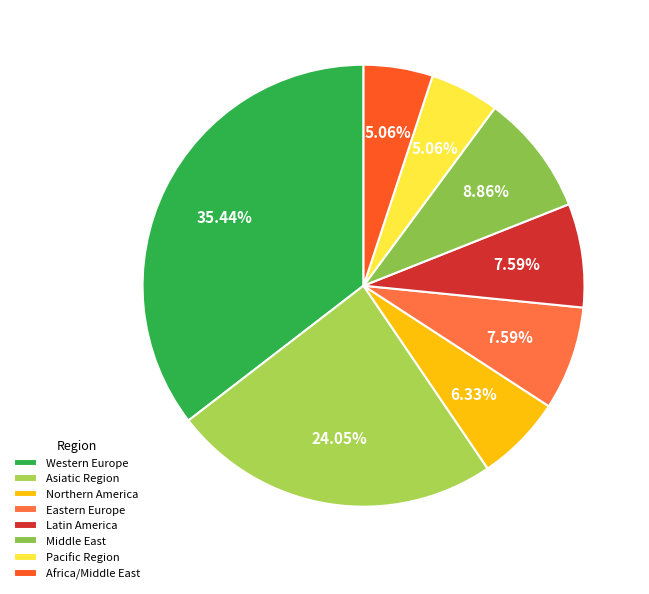

What is the ratio of the value at Africa/Middle East to the value at Middle East?

0.6